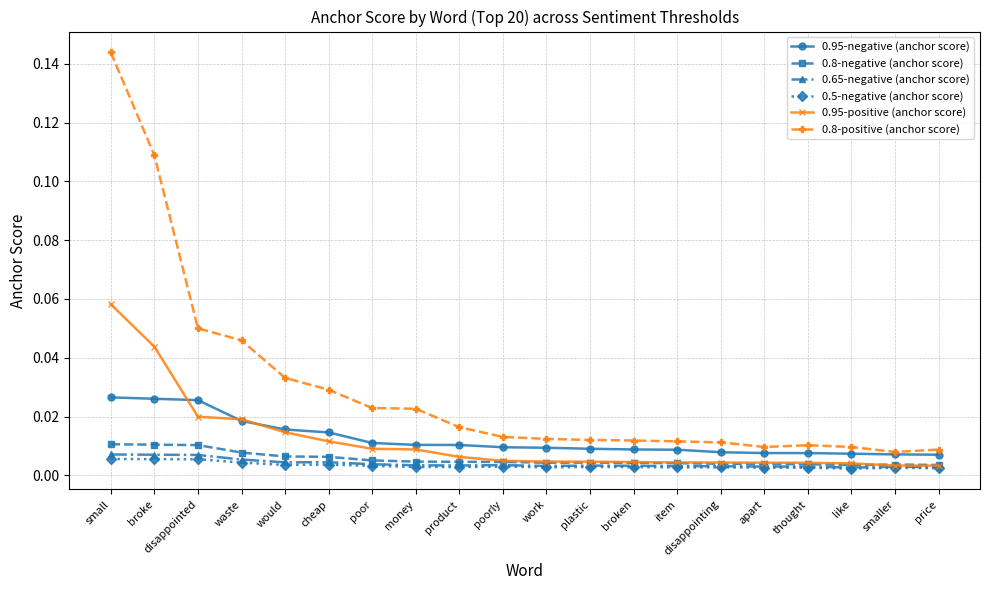

Which series has the widest spread of values?

0.8-positive (anchor score)